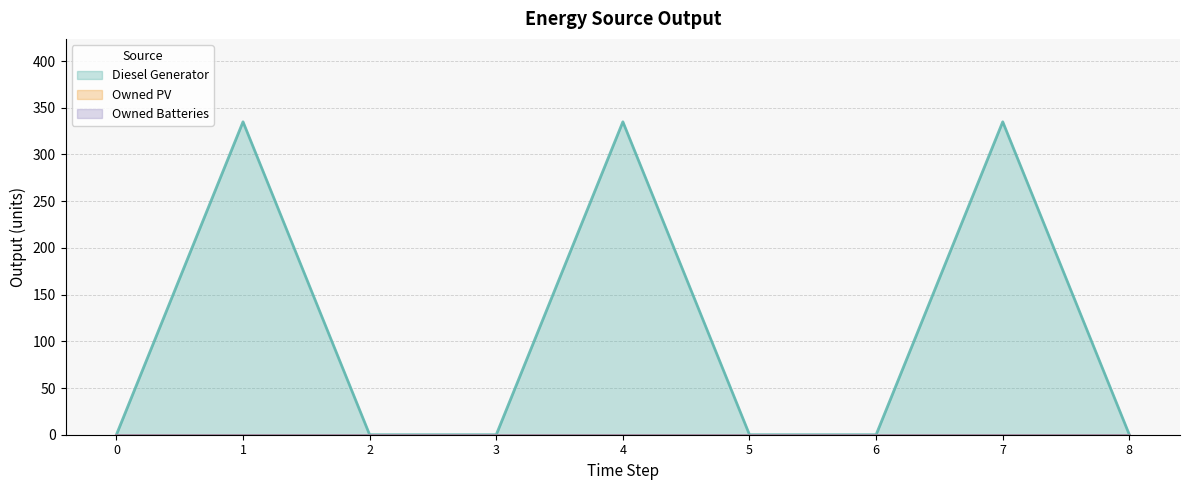

Which series has the largest total across all categories?

Diesel Generator